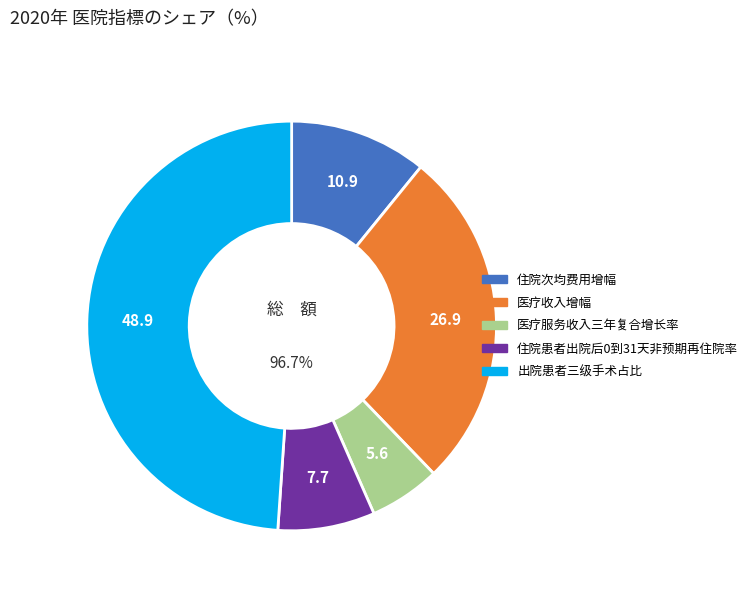

Is it true that 住院患者出院后0到31天非预期再住院率 is 1% of the pie?

False